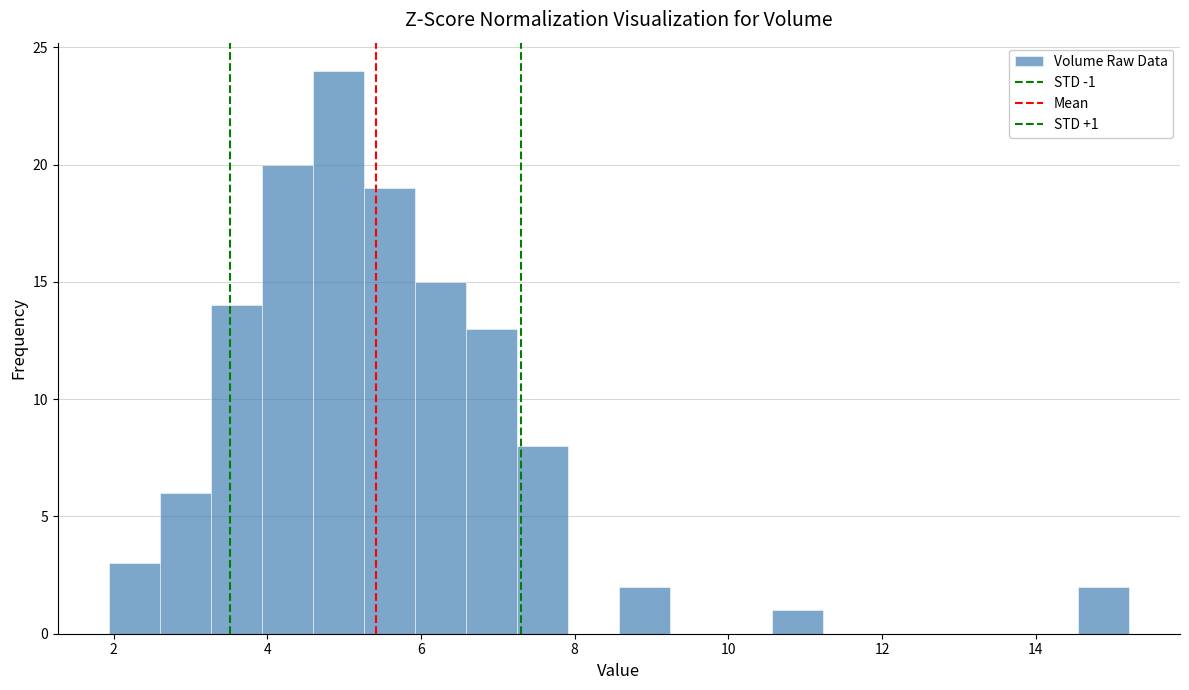

Around what value on the x-axis is the tallest bar? Give the approximate position of its centre, as read against the axis.

5.0